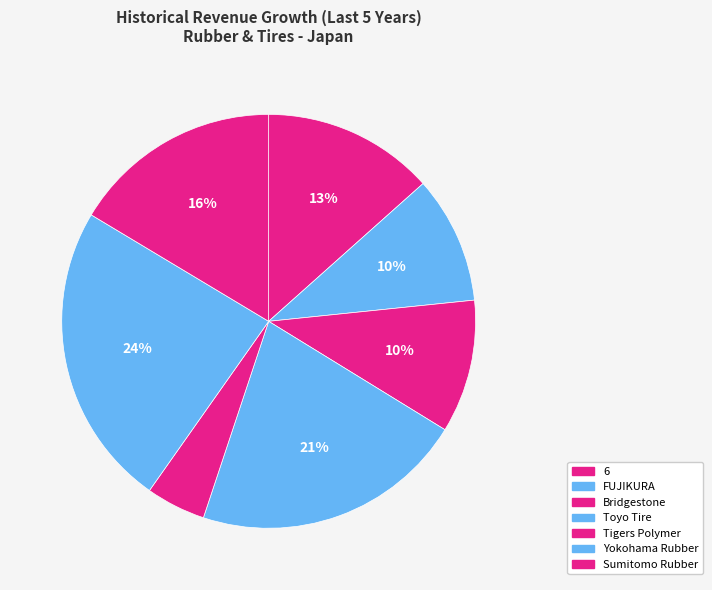

How many segments does this pie chart have?

7